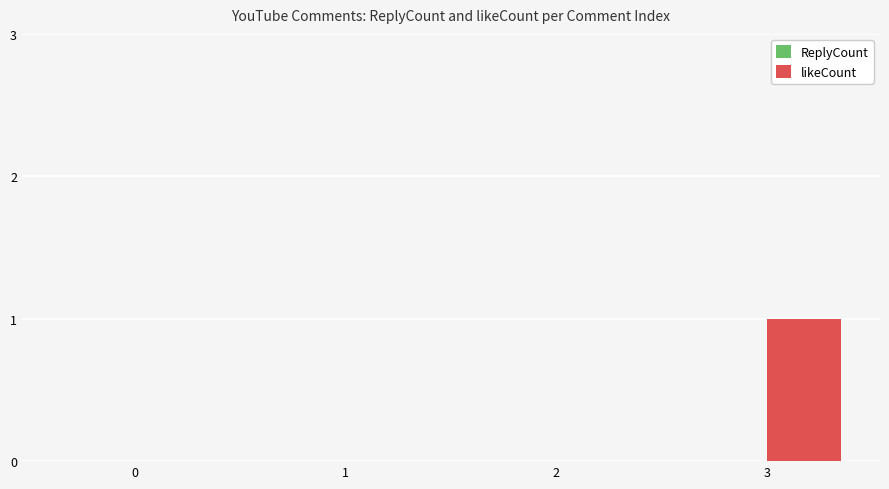

Is it true that the value at 0 is 0?

True